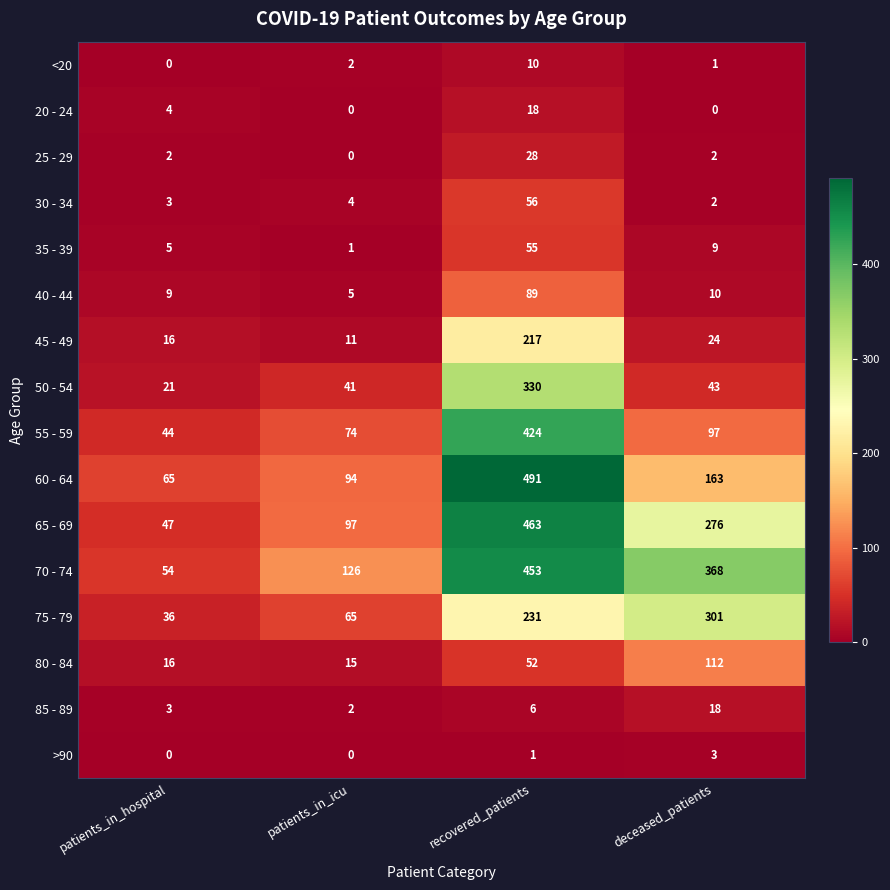

Which series has the largest range (max minus min)?

60 - 64